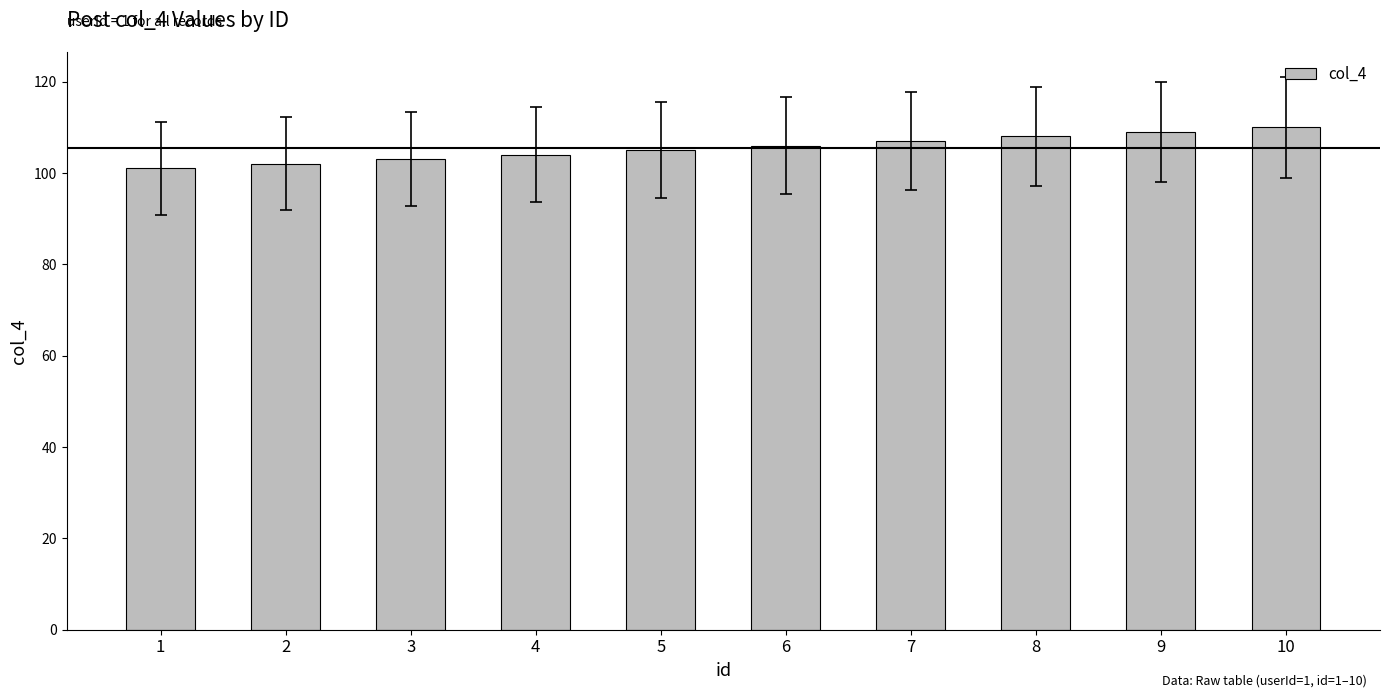

Approximately how many times larger is the value at 10 compared to 3?

1.1